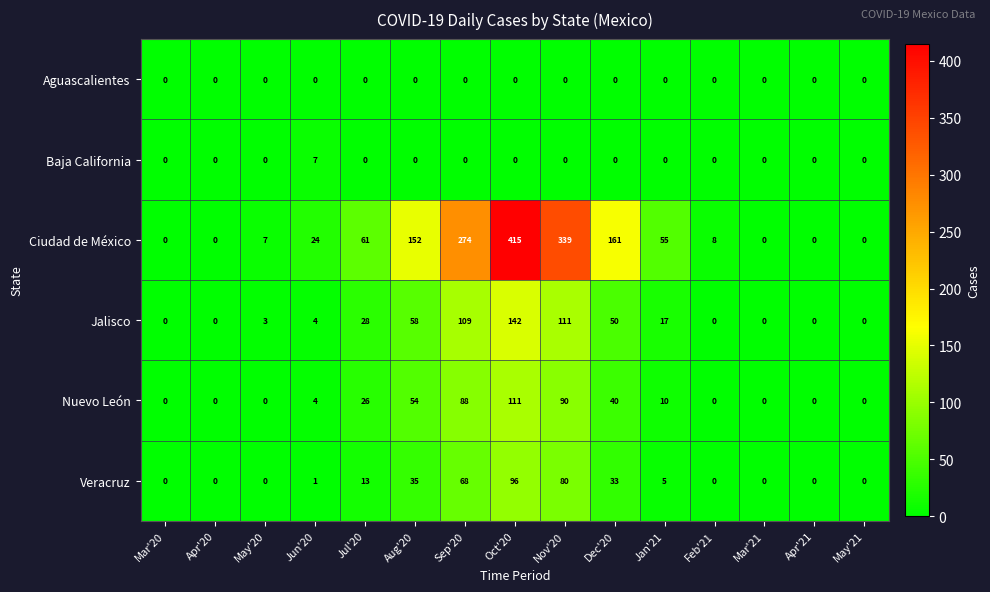

List the series in order of their peak value, lowest first.

Aguascalientes, Baja California, Veracruz, Nuevo León, Jalisco, Ciudad de México